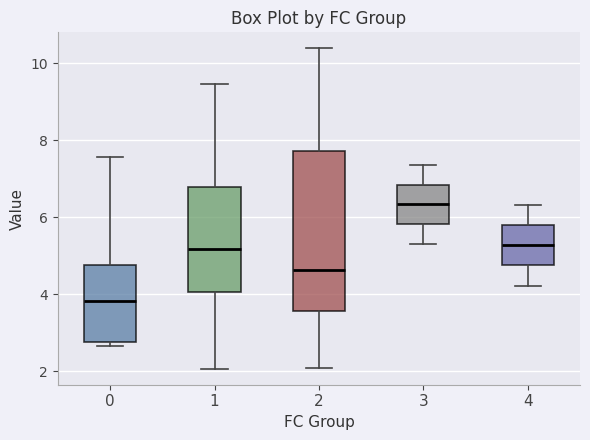

Reading left to right, read every box against the y-axis: the position of its median line, the range the box covers, and the ends of its whiskers. The values are not printed on the chart, so give them approximately, as read against the axis.

0: median 3.8, box 2.8 to 4.8, whiskers 2.6 to 7.6
1: median 5.2, box 4.0 to 6.8, whiskers 2.0 to 9.4
2: median 4.6, box 3.6 to 7.8, whiskers 2.2 to 10.4
3: median 6.4, box 5.8 to 6.8, whiskers 5.4 to 7.4
4: median 5.2, box 4.8 to 5.8, whiskers 4.2 to 6.4